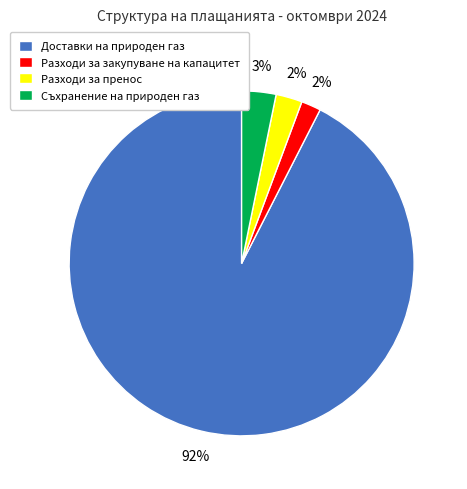

How many slices are in this pie chart?

4